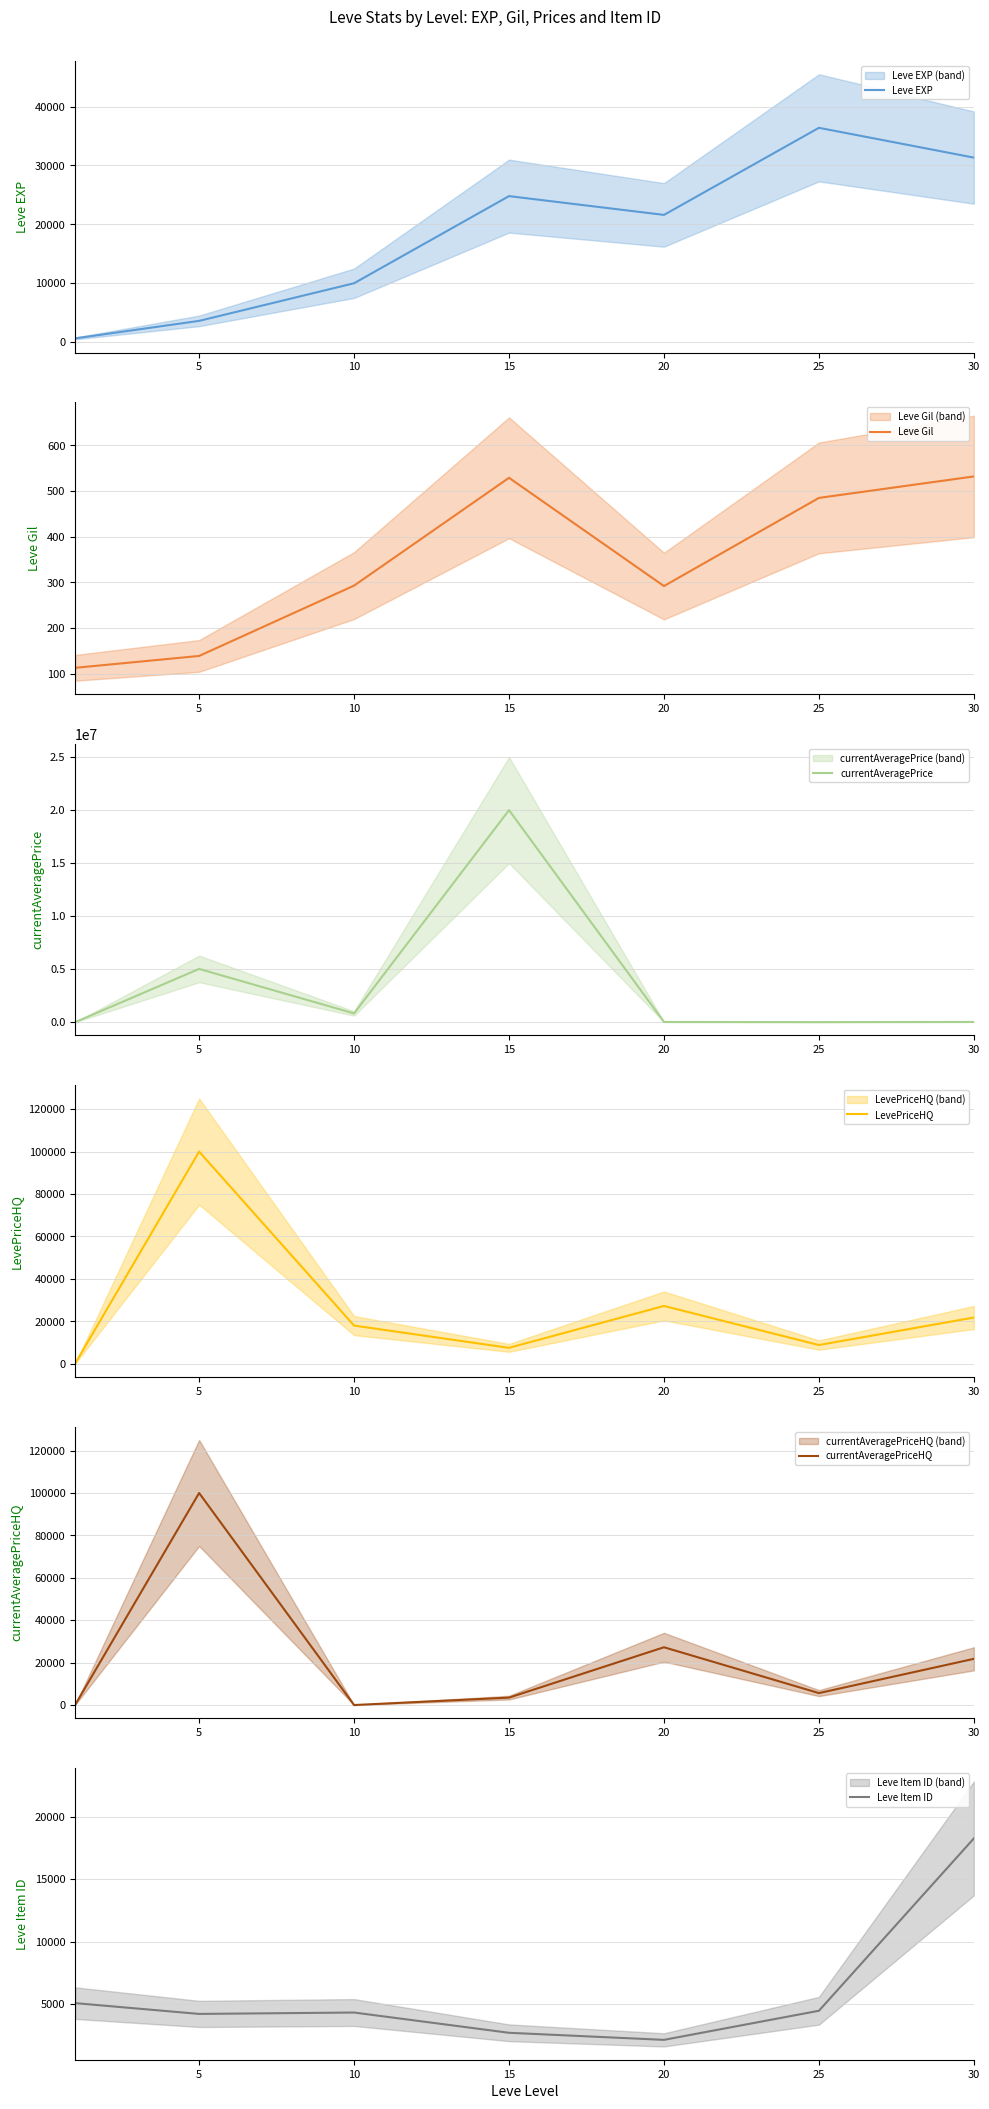

Reading left to right, extract all data points from this chart.

Leve EXP: 630.0	3600.0	9990.0	24790.0	21600.0	36390.0	31330.0
Leve Gil: 113.0	139.0	293.0	529.0	292.0	485.0	532.0
currentAveragePrice: 99.0	5022222.0	824200.8	20000000.0	18834.3	8828.6	21790.2
LevePriceHQ: 102.0	100000.0	18000.0	7500.0	27250.0	8828.6	21790.2
currentAveragePriceHQ: 102.0	100000.0	0.0	3500.0	27250.0	5630.0	21790.2
Leve Item ID: 5062.0	4197.0	4309.0	2685.0	2118.0	4450.0	18264.0